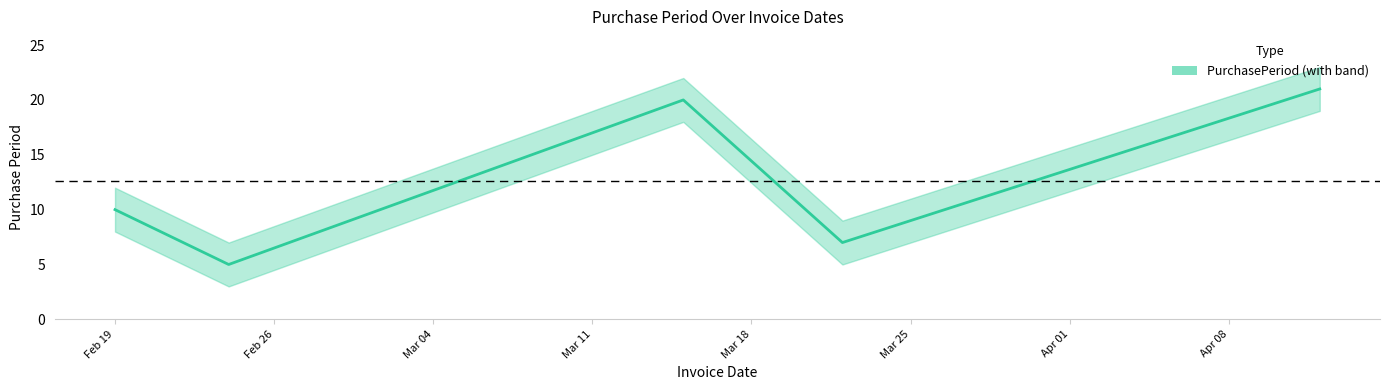

Which has a higher value, Feb 26 or Mar 04?

Mar 04